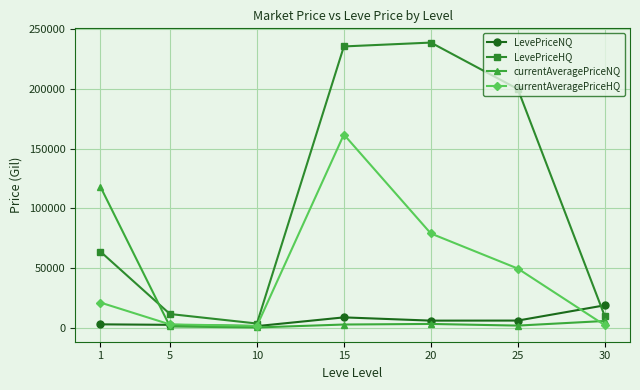

Which series has the widest spread of values?

LevePriceHQ